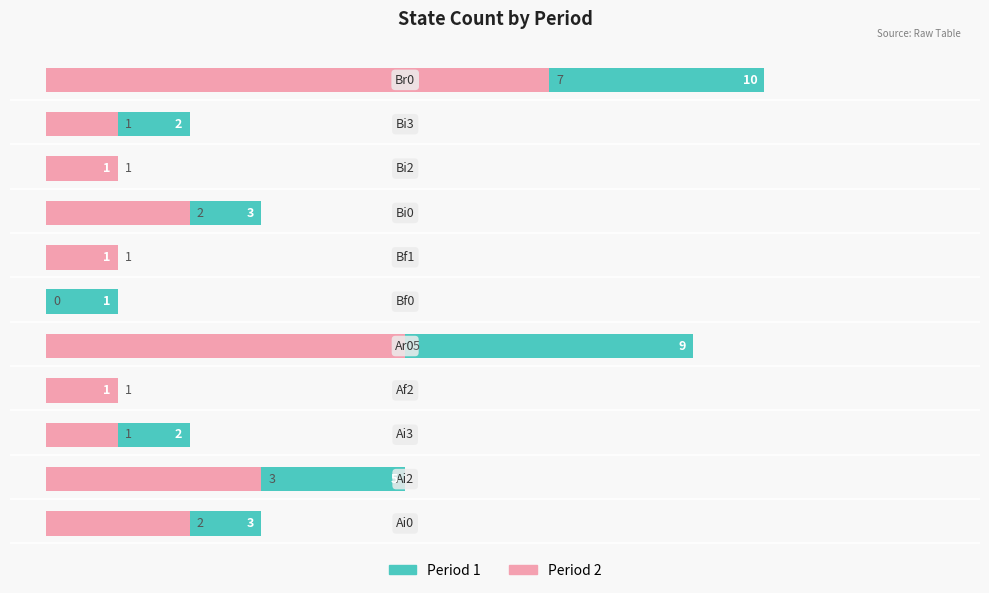

How many bars are there in total?

22